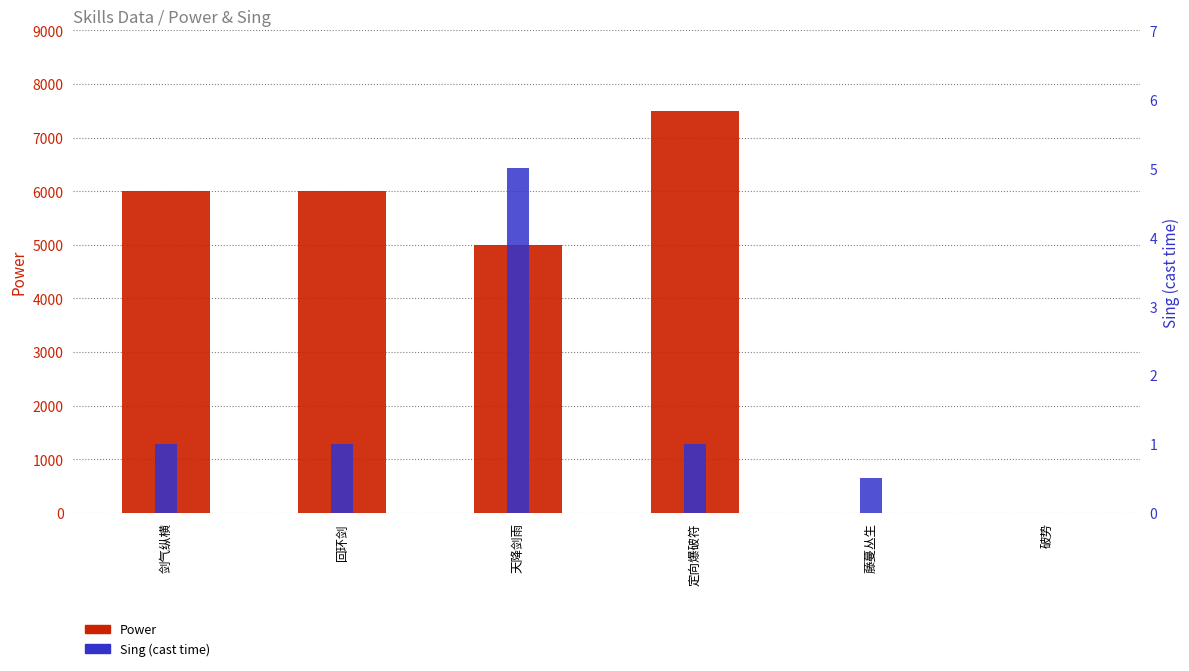

How many bars are there in total?

12